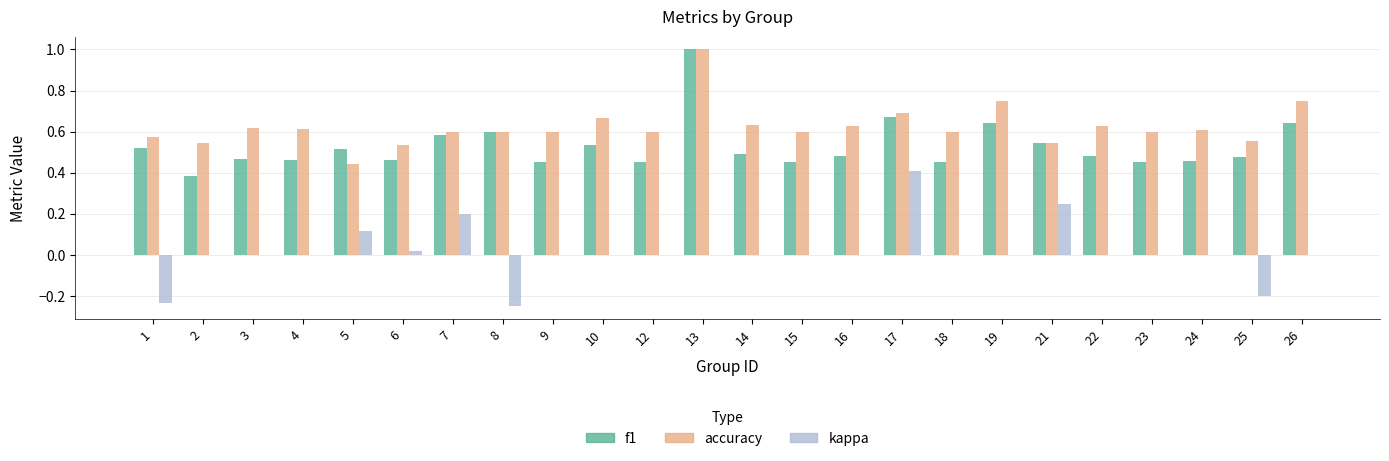

What is the sum of all kappa values?

0.3